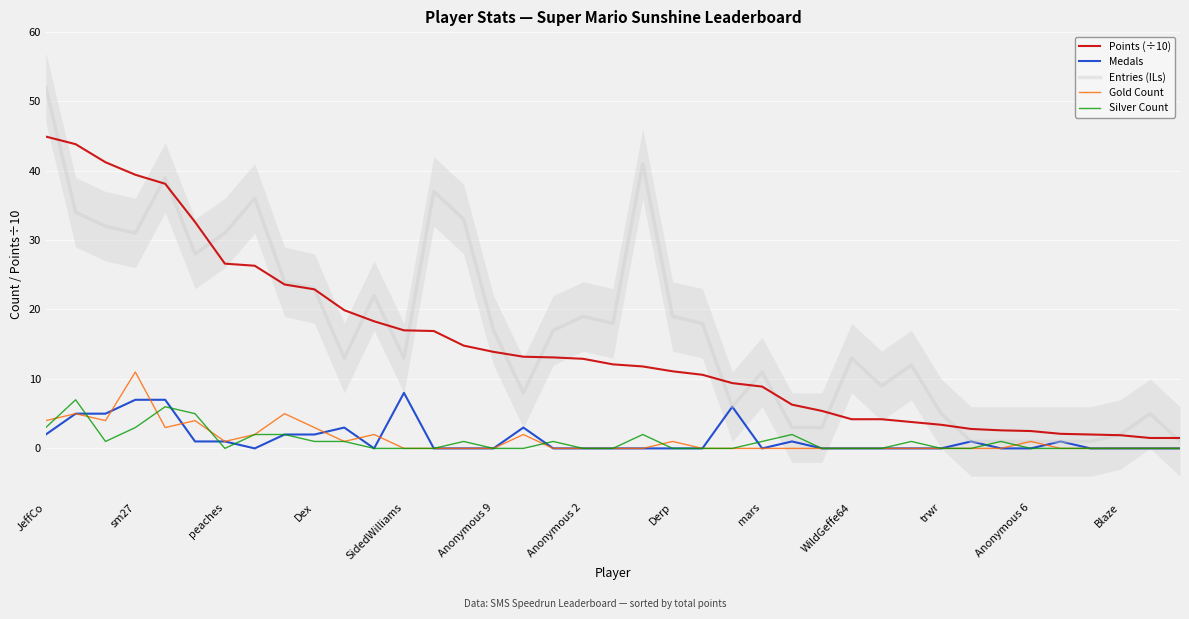

How many intersections are there between Gold Count and Silver Count?

7